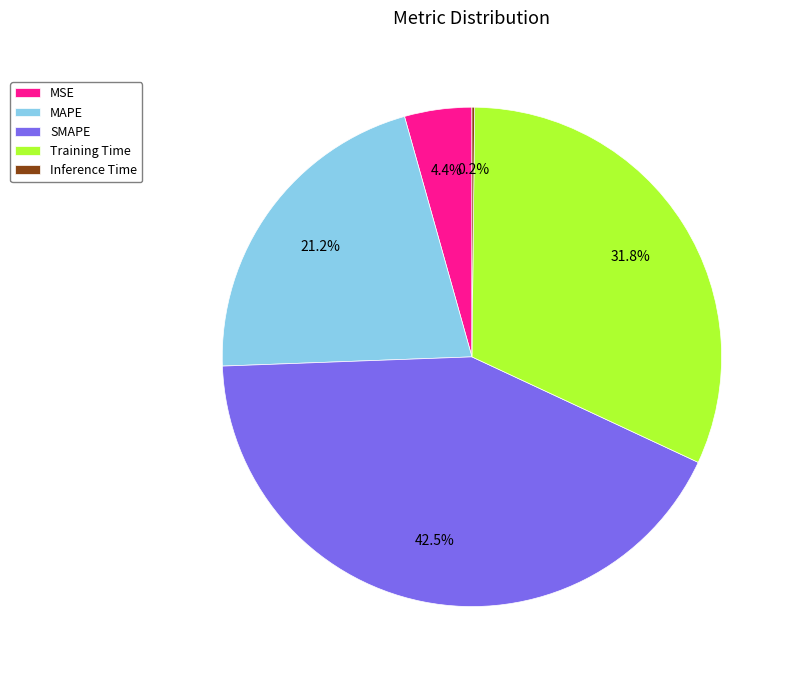

How much of the chart is everything except MSE?

95.6%